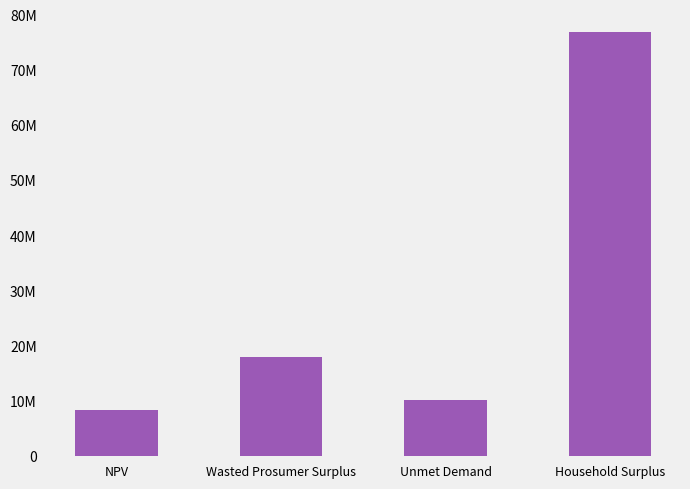

What is the label of the 1st bar from the right?

Household Surplus